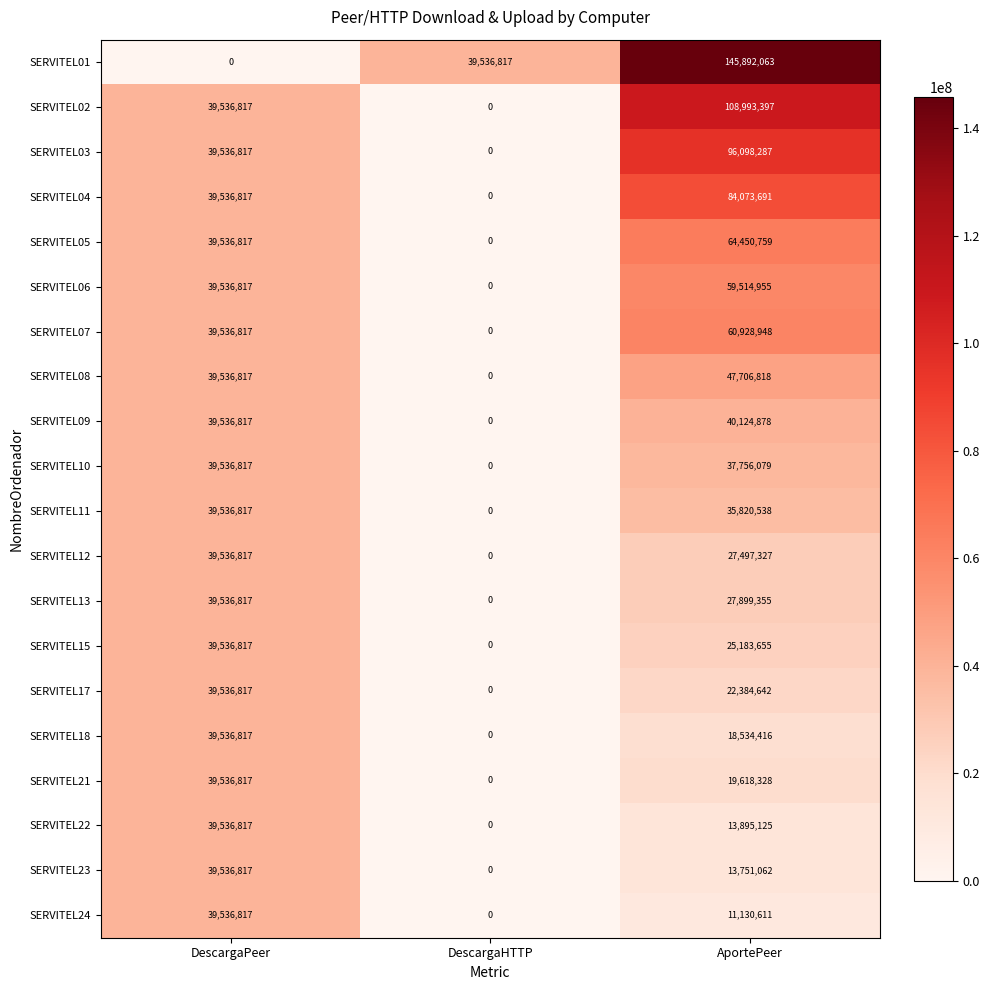

At AportePeer, list the series in order from largest to smallest.

SERVITEL01, SERVITEL02, SERVITEL03, SERVITEL04, SERVITEL05, SERVITEL07, SERVITEL06, SERVITEL08, SERVITEL09, SERVITEL10, SERVITEL11, SERVITEL13, SERVITEL12, SERVITEL15, SERVITEL17, SERVITEL21, SERVITEL18, SERVITEL22, SERVITEL23, SERVITEL24